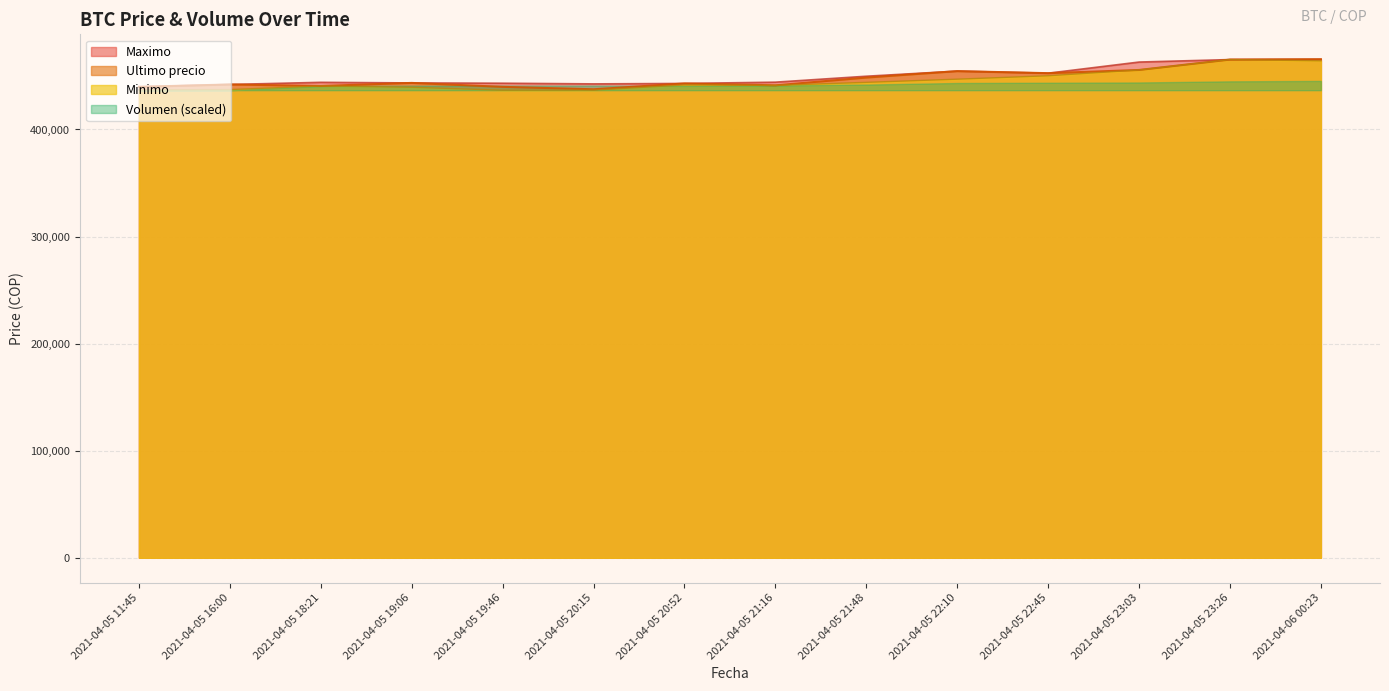

Which series has the largest range (max minus min)?

Minimo